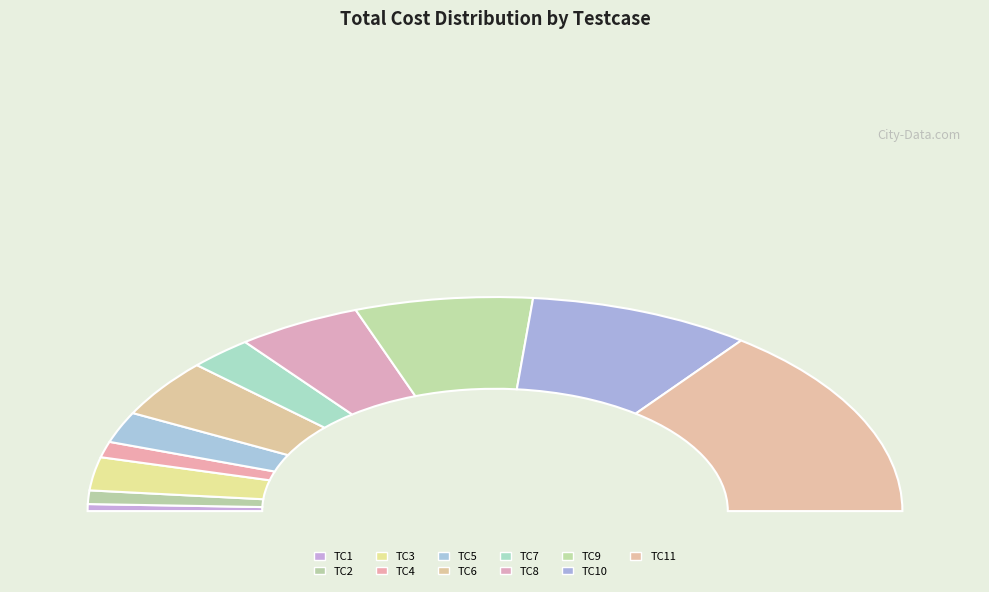

Is there a majority slice in this chart?

No